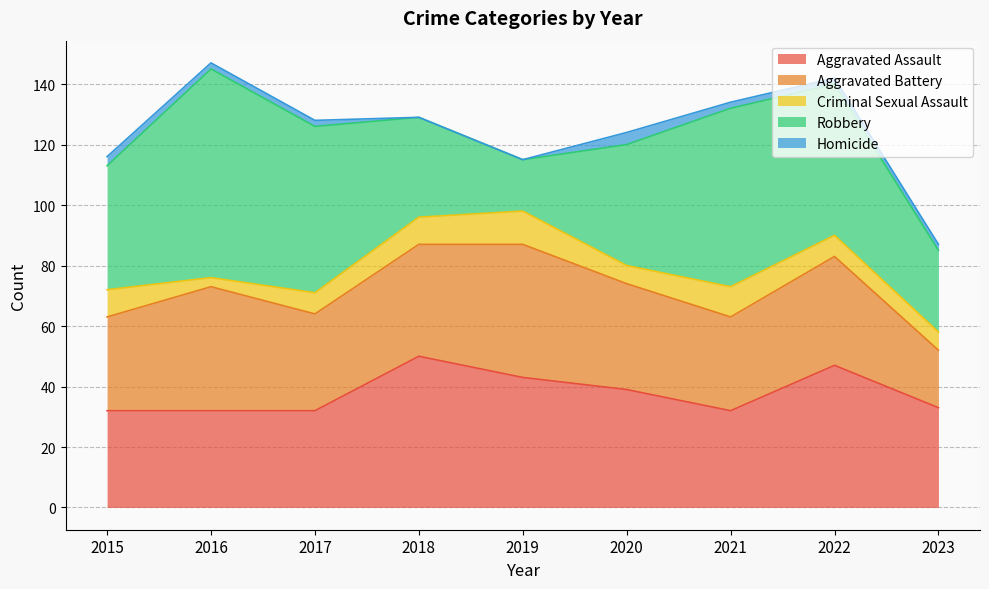

What is the value of the Aggravated Assault point at the 8th from the left?

47